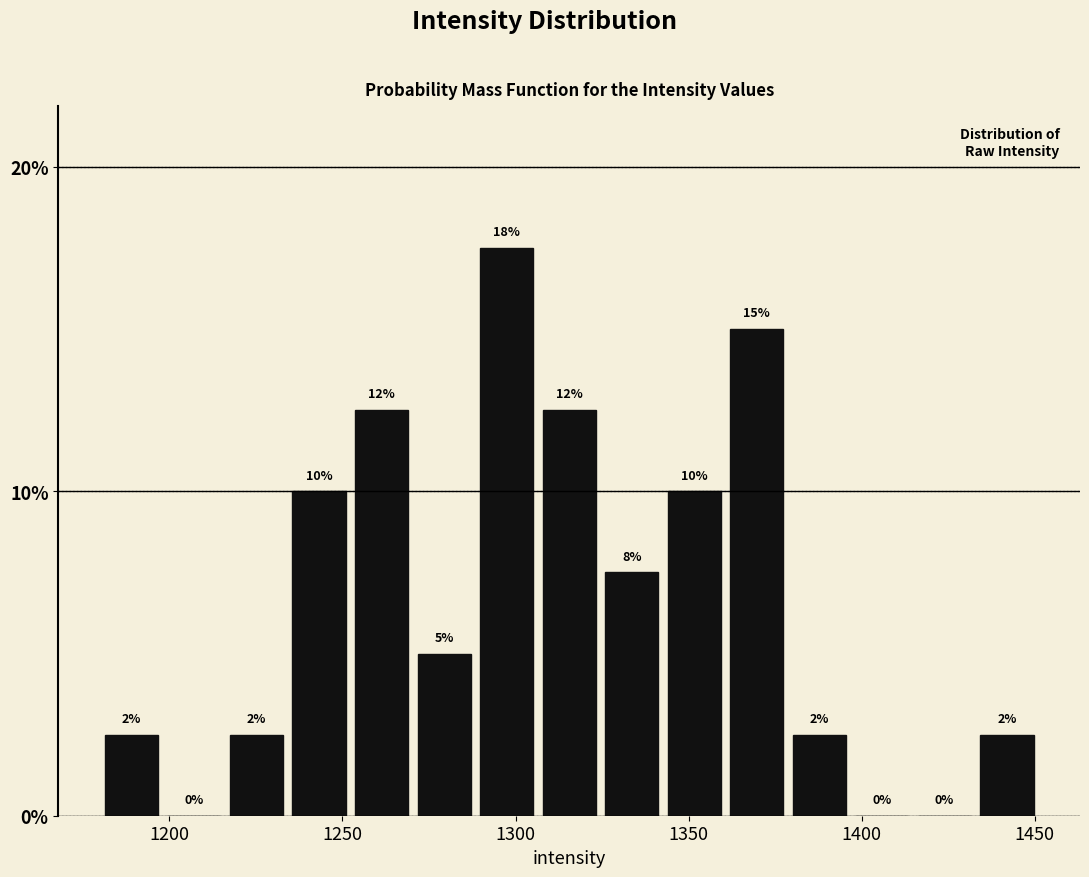

Read against the x-axis, roughly where is the centre of the tallest bar?

1295